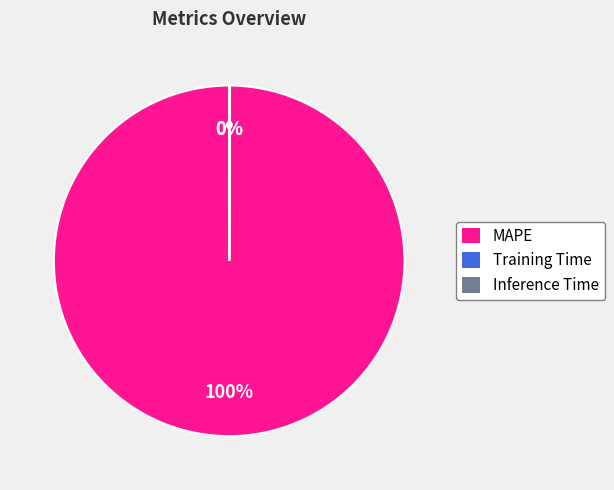

To the nearest percent, what is the difference between the largest and smallest slice percentages?

100%